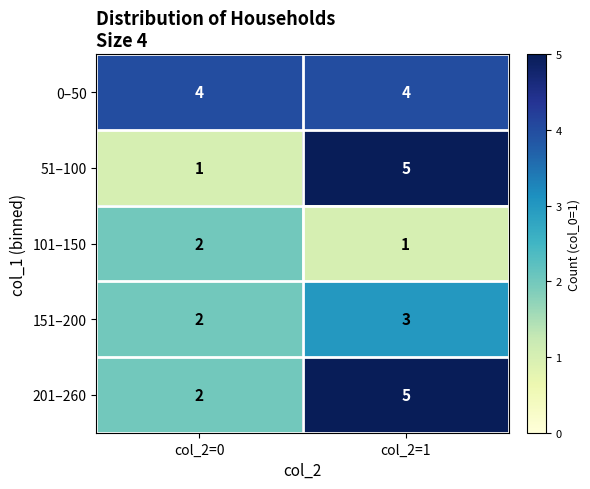

Reading left to right, transcribe all the data shown in this chart.

0–50: col_2=0=4	col_2=1=4
51–100: col_2=0=1	col_2=1=5
101–150: col_2=0=2	col_2=1=1
151–200: col_2=0=2	col_2=1=3
201–260: col_2=0=2	col_2=1=5